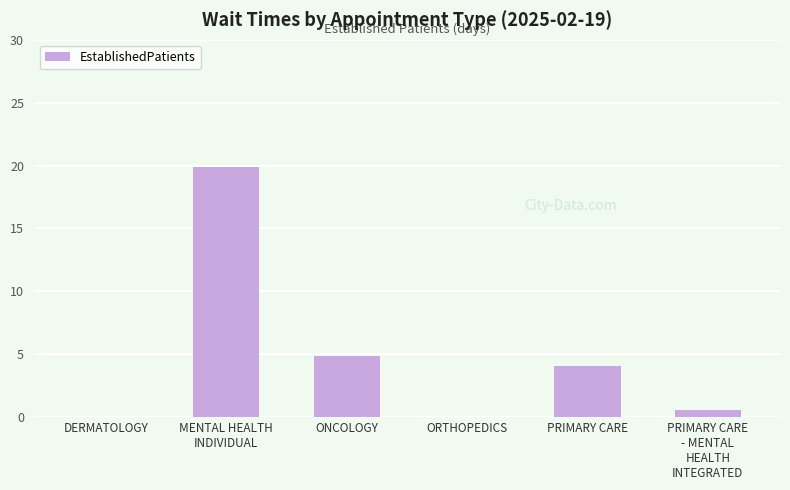

How many data points does each series have?

6